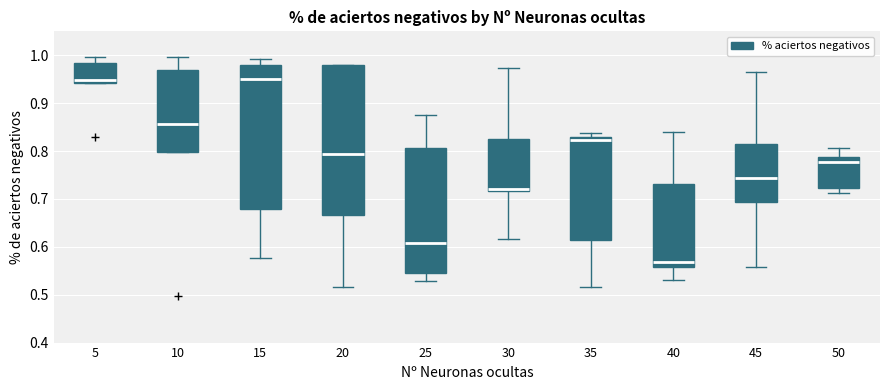

Which box is the tallest, from its lower edge to its upper edge?

20